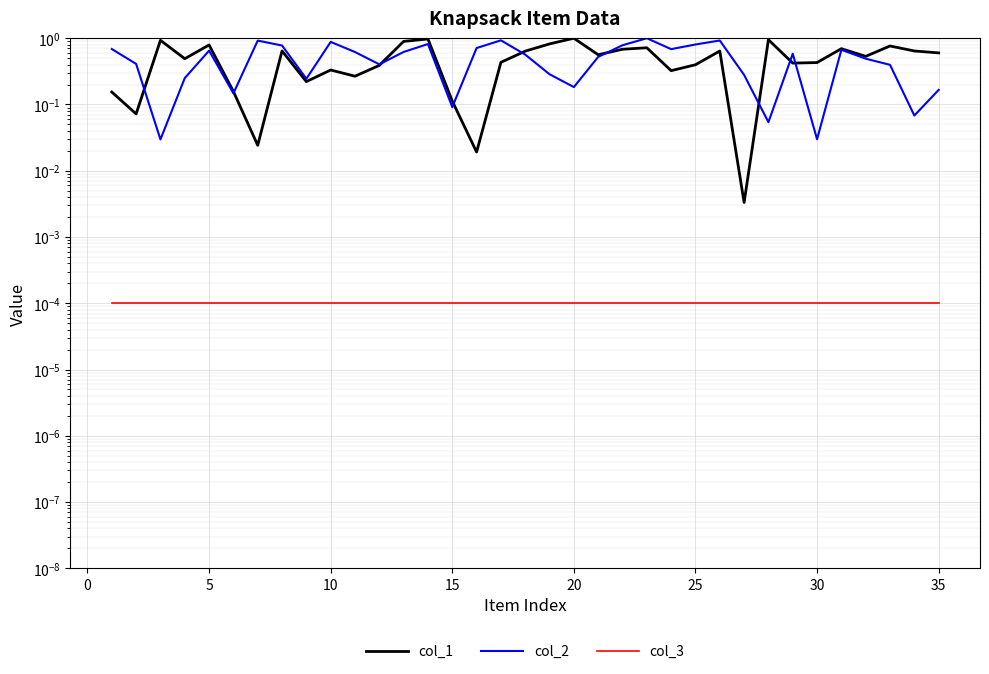

Rank the series at 21 from lowest to highest value.

col_3, col_1, col_2